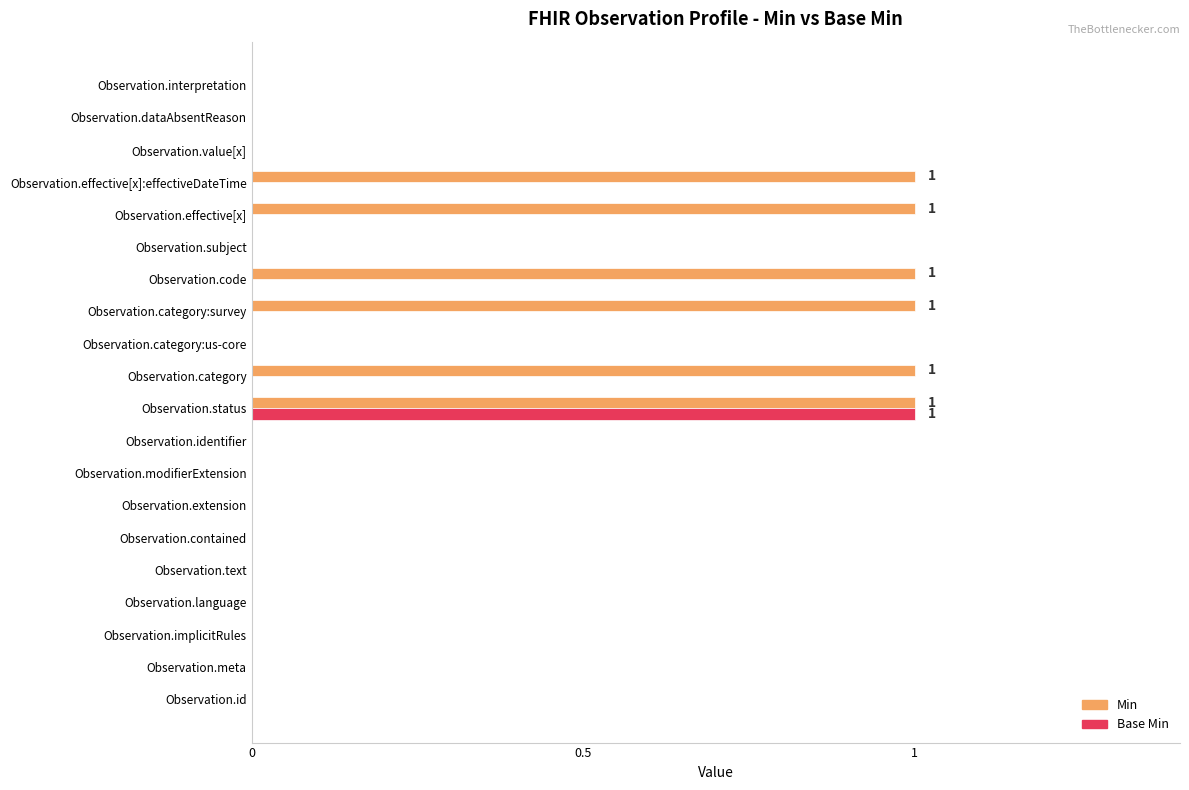

Which series has the largest total across all categories?

Min